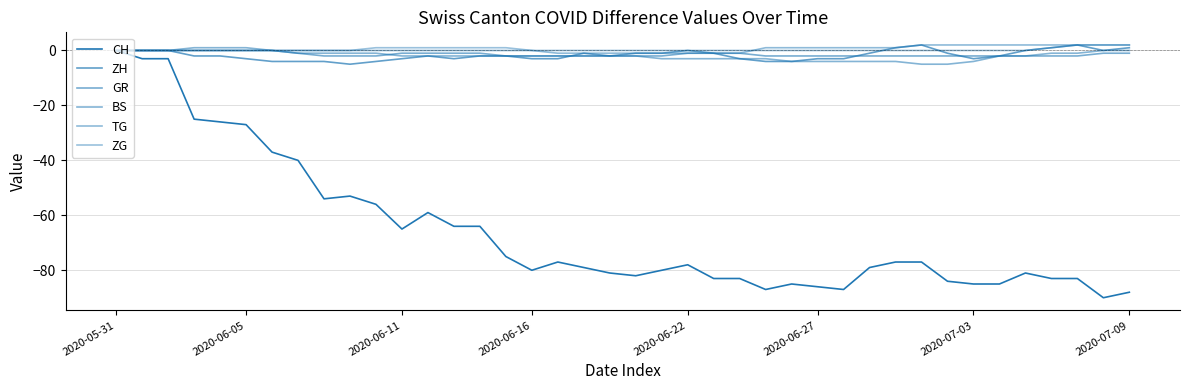

Is this an area chart (filled region under the line)?

No